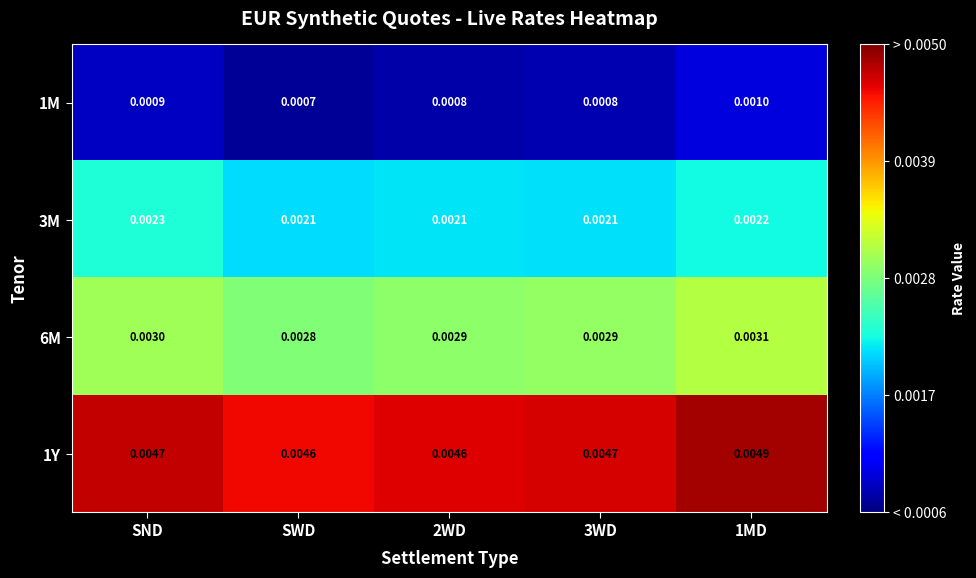

Is the value of 3M at 3WD greater than the value of 1M at 3WD?

Yes